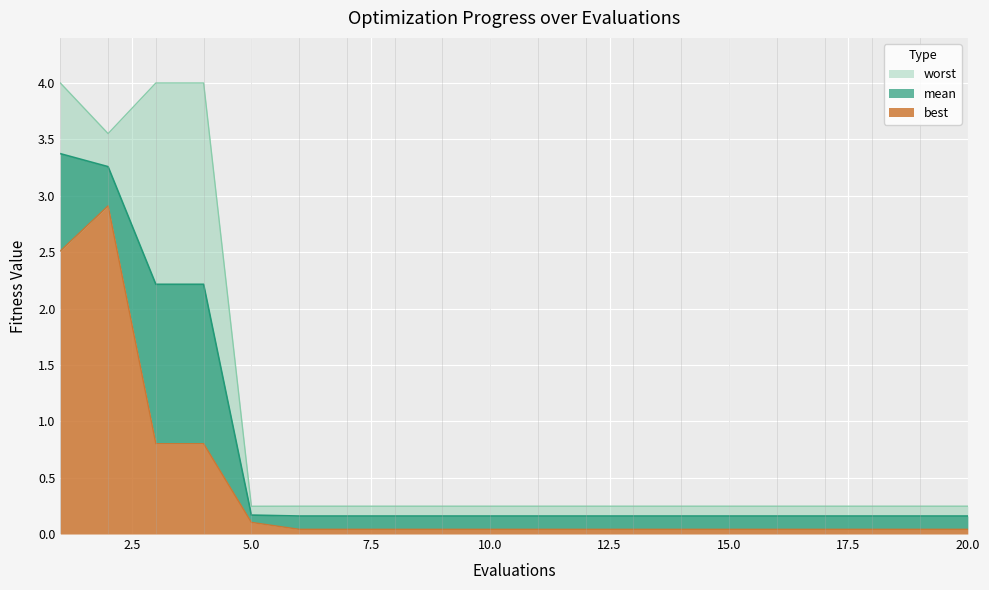

At which label is mean closest to 1?

5